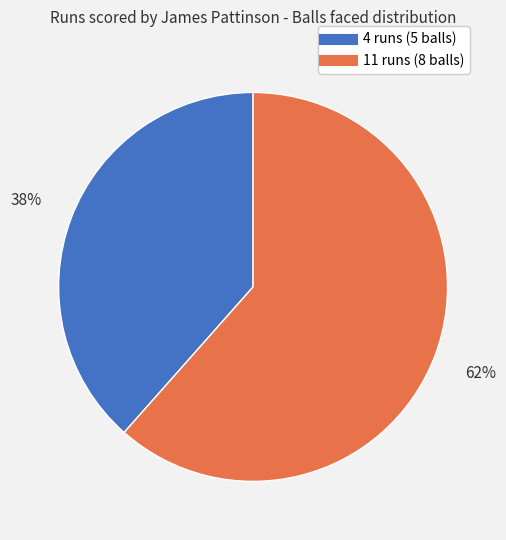

How many slices are in this pie chart?

2